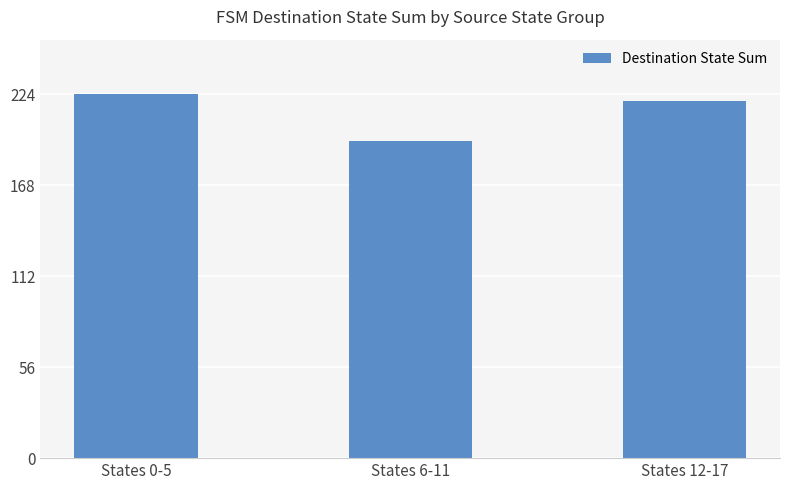

Reading left to right, what are all the values shown in this chart?

224	195	220